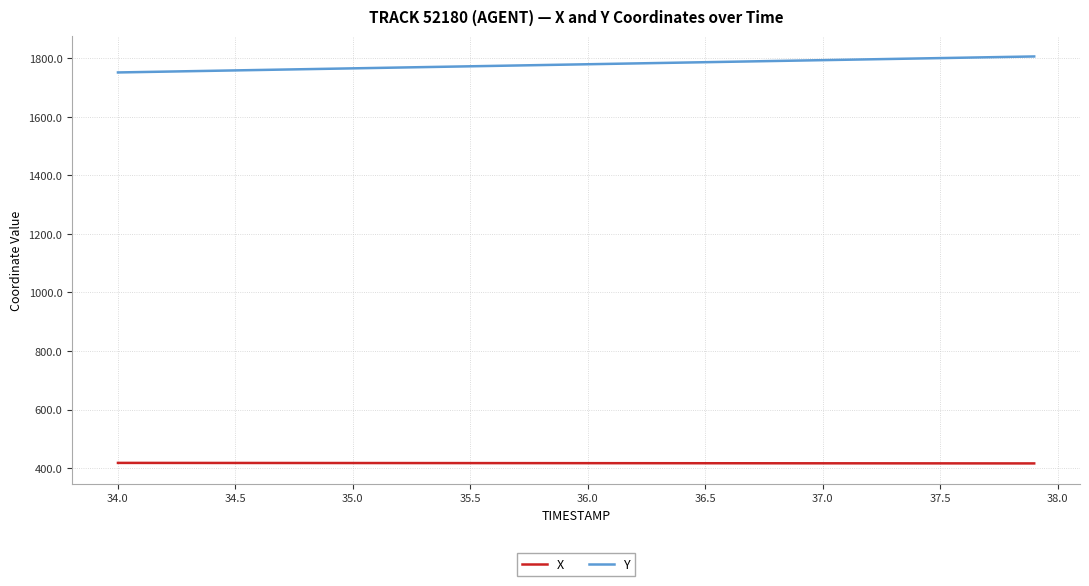

Which series has the largest total across all categories?

Y